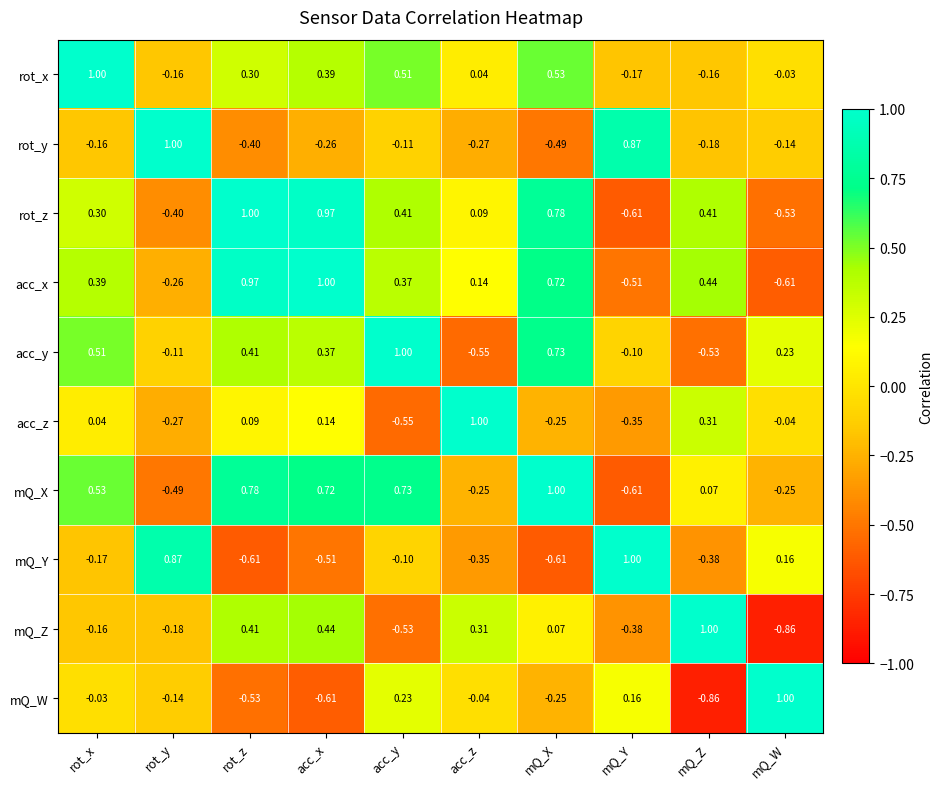

At which label does mQ_Z first exceed 0?

rot_z